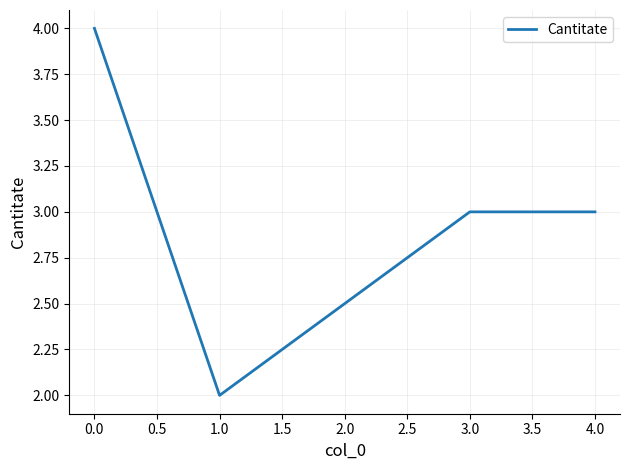

What is the sum of all values?

12